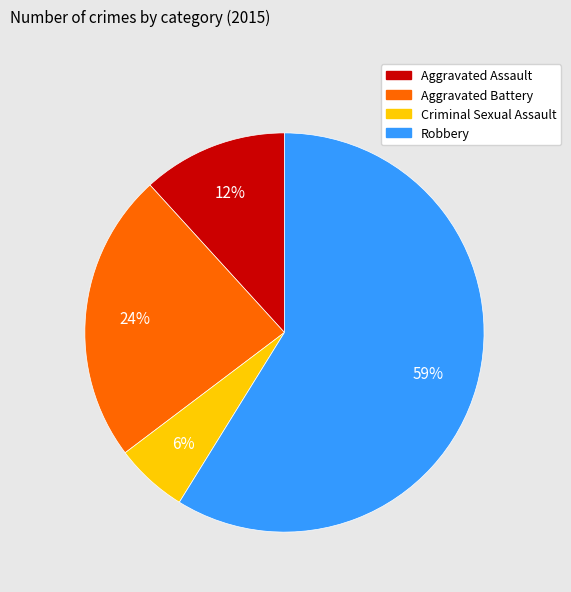

Count the number of slices in the pie.

4